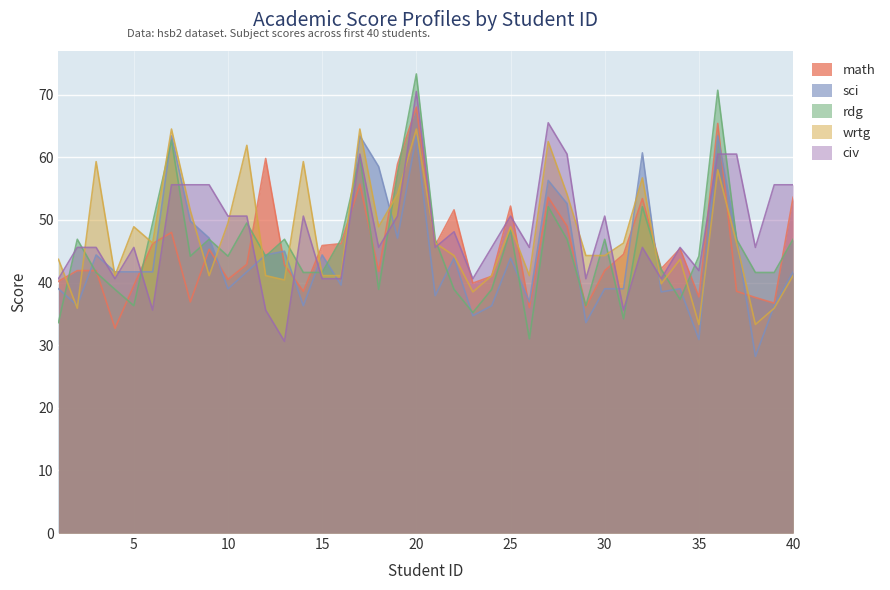

Rank the categories by sci value from highest to lowest.

7, 17, 20, 36, 32, 18, 27, 28, 8, 9, 19, 37, 13, 3, 12, 15, 22, 25, 4, 5, 6, 11, 40, 16, 1, 10, 30, 31, 34, 33, 21, 26, 2, 14, 24, 39, 23, 29, 35, 38